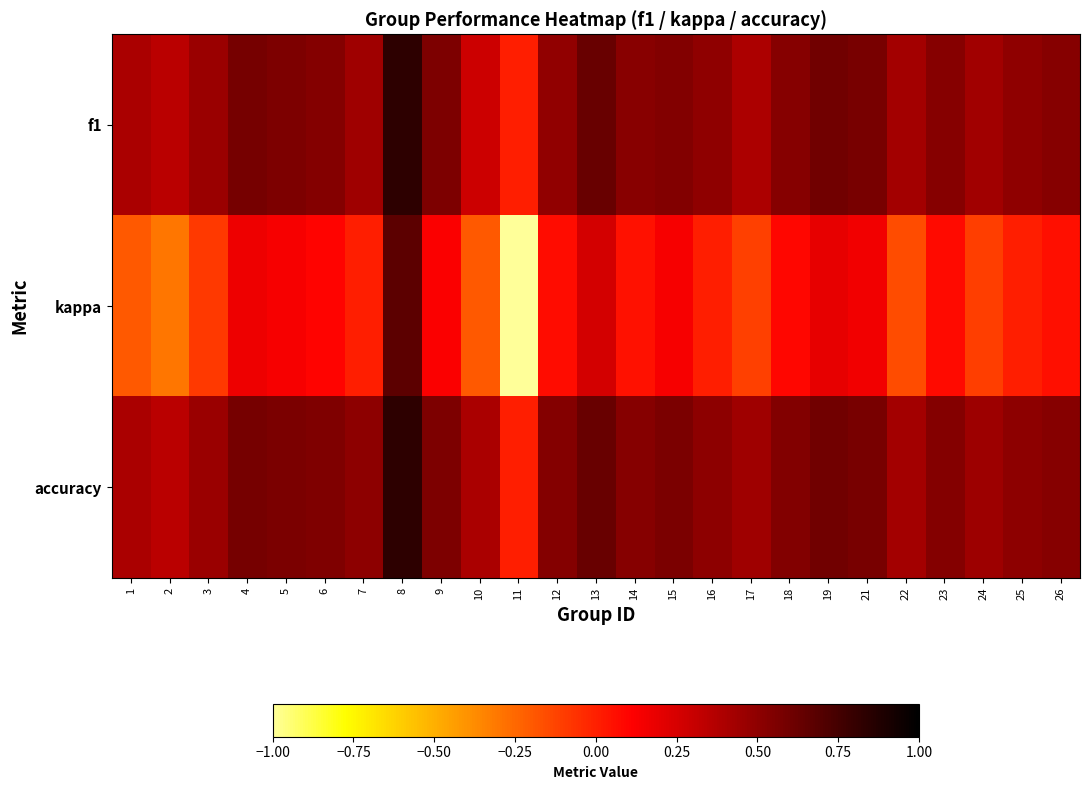

What is the total value across all series at 22?

0.7